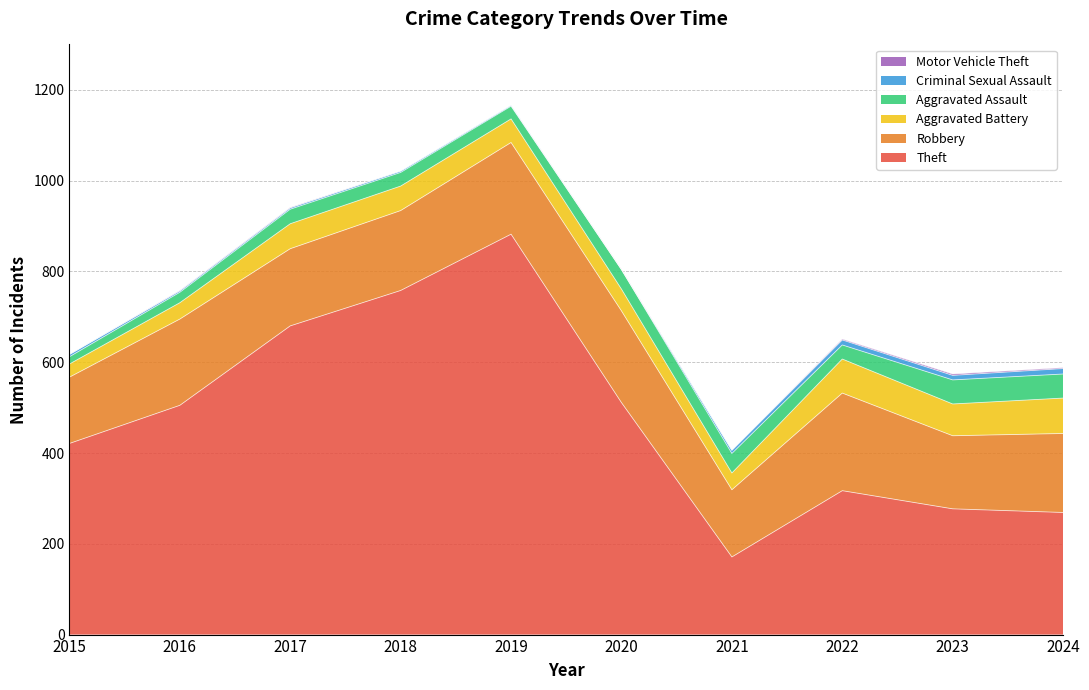

What is the sum of the Aggravated Assault values at 2015 and 2022?

47